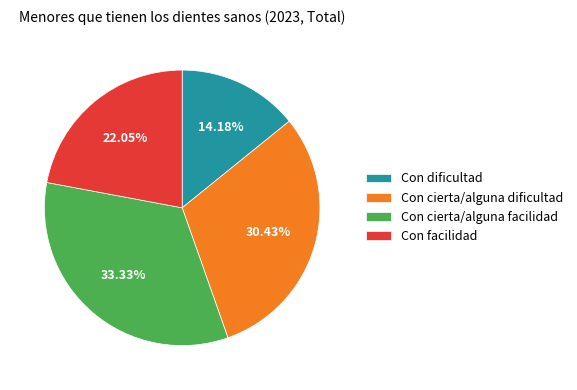

Count the number of slices in the pie.

4